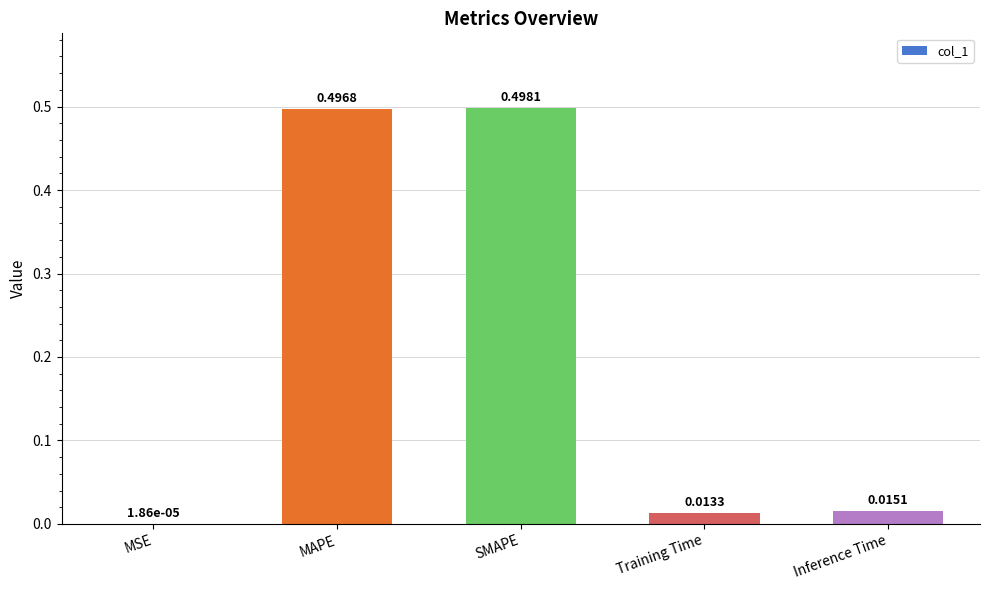

Which category has the highest value across all series?

SMAPE